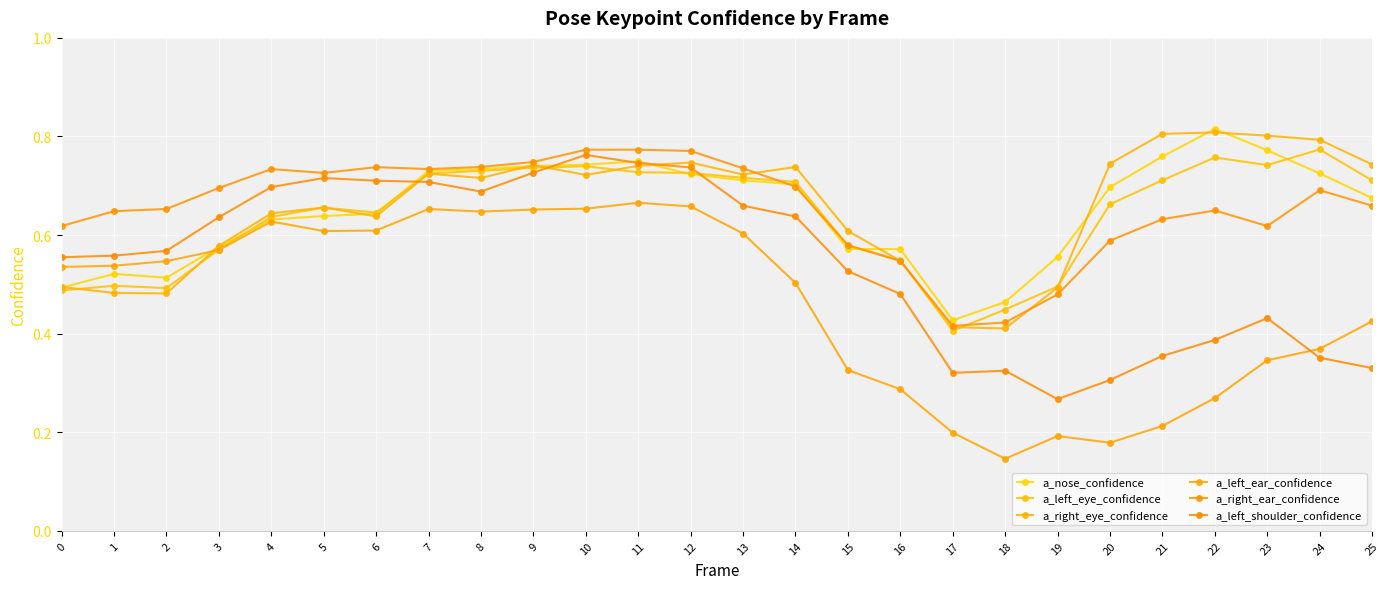

What is the highest value of the a_nose_confidence series?

0.8